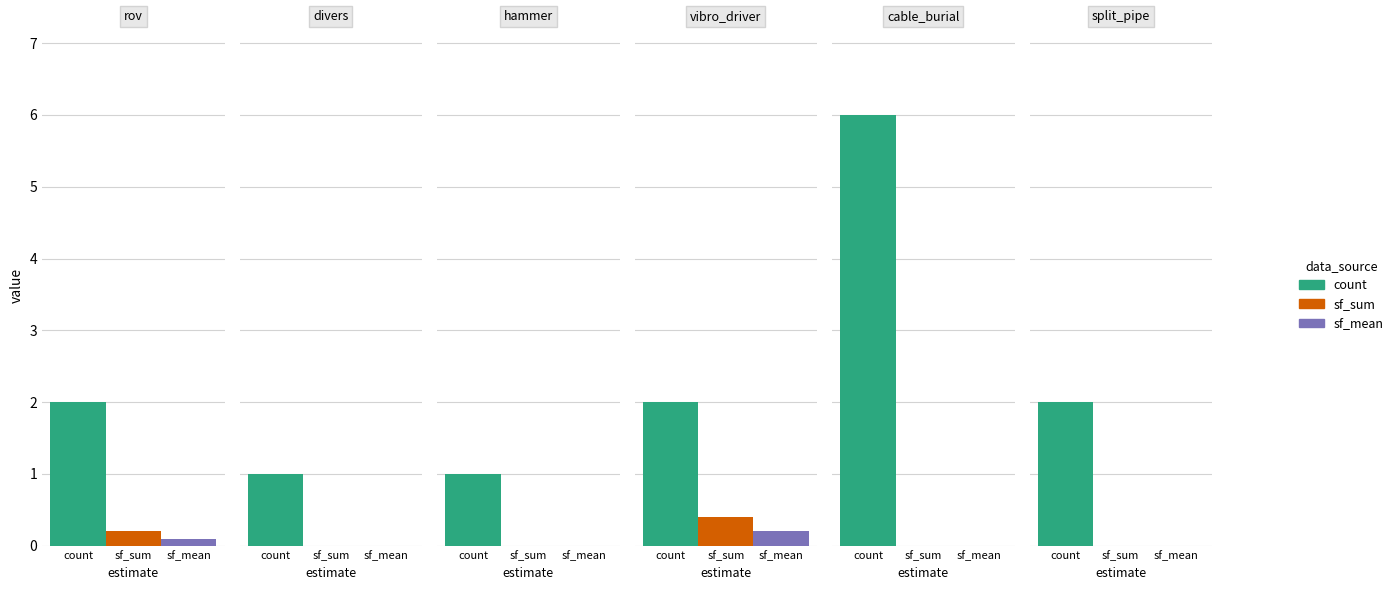

Which category has the lowest value across all series?

divers